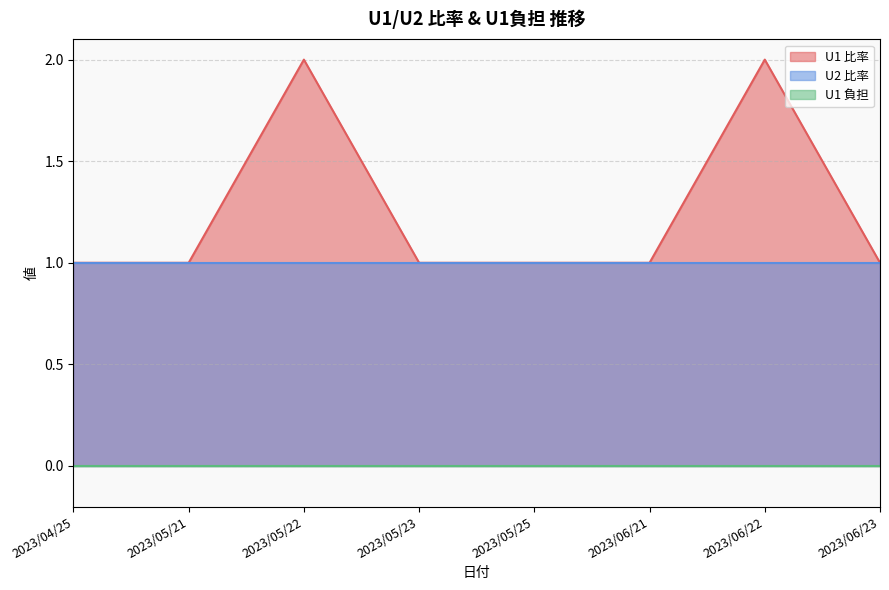

Does the chart display data point markers on the line(s)?

No